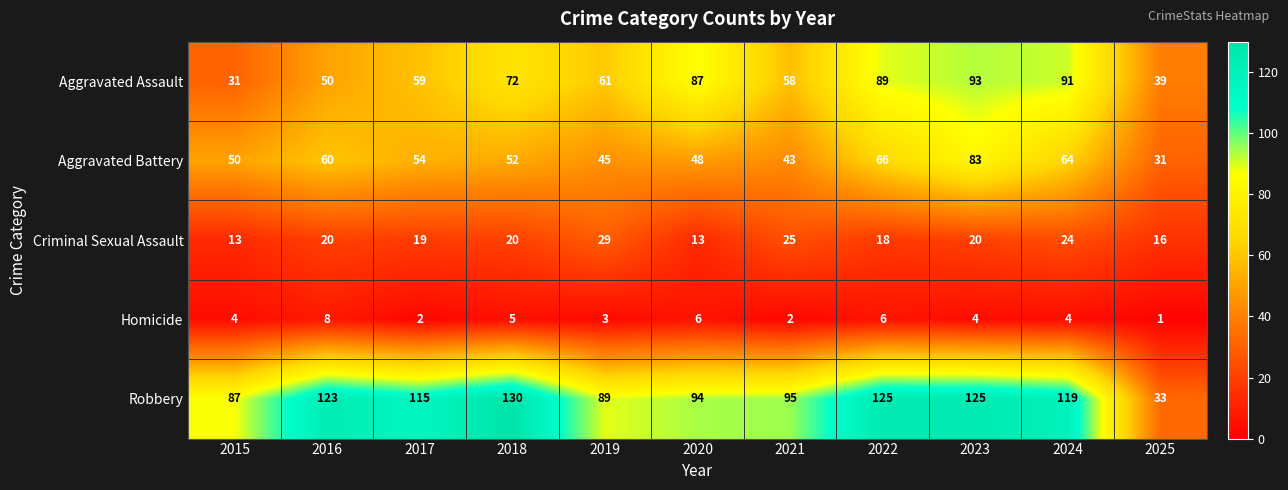

What value does the Homicide series have at 2023?

4